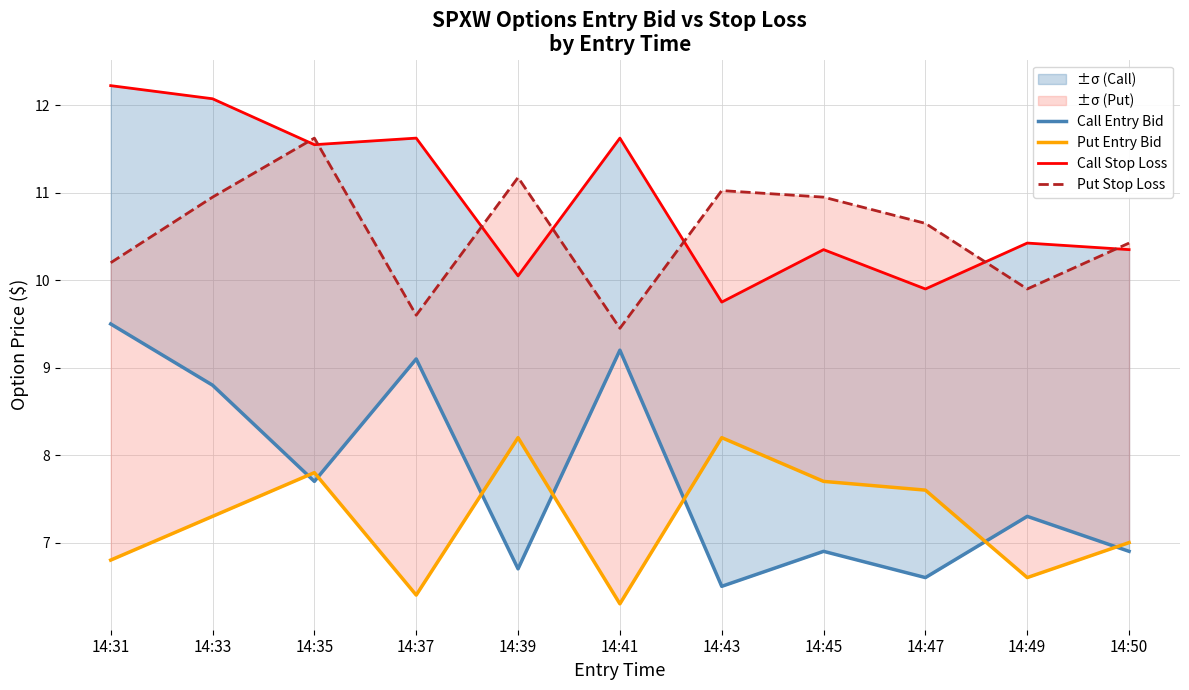

The value of Call Stop Loss at 14:47 is 9.9. True or false?

True